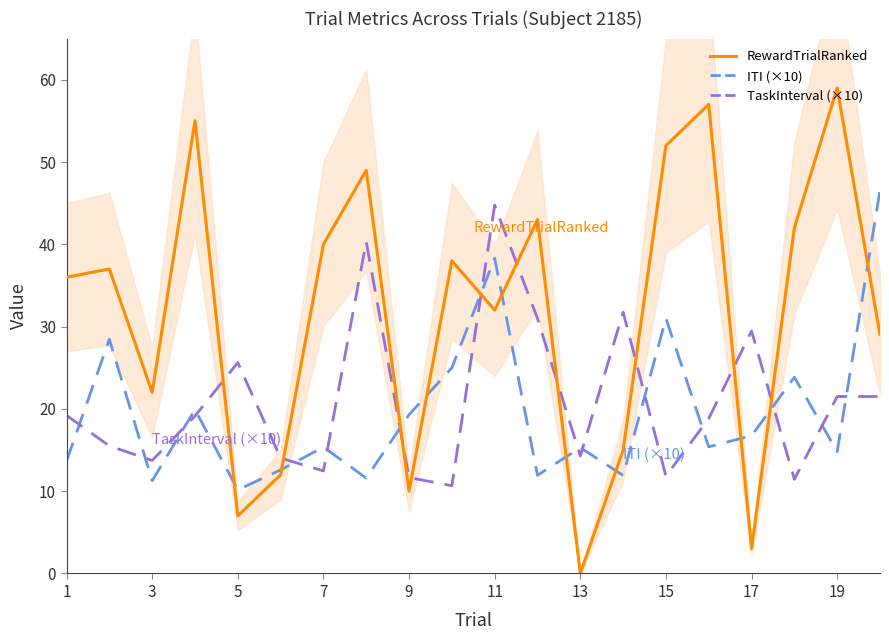

What is the difference between the second highest and second lowest values in the RewardTrialRanked series?

54.0